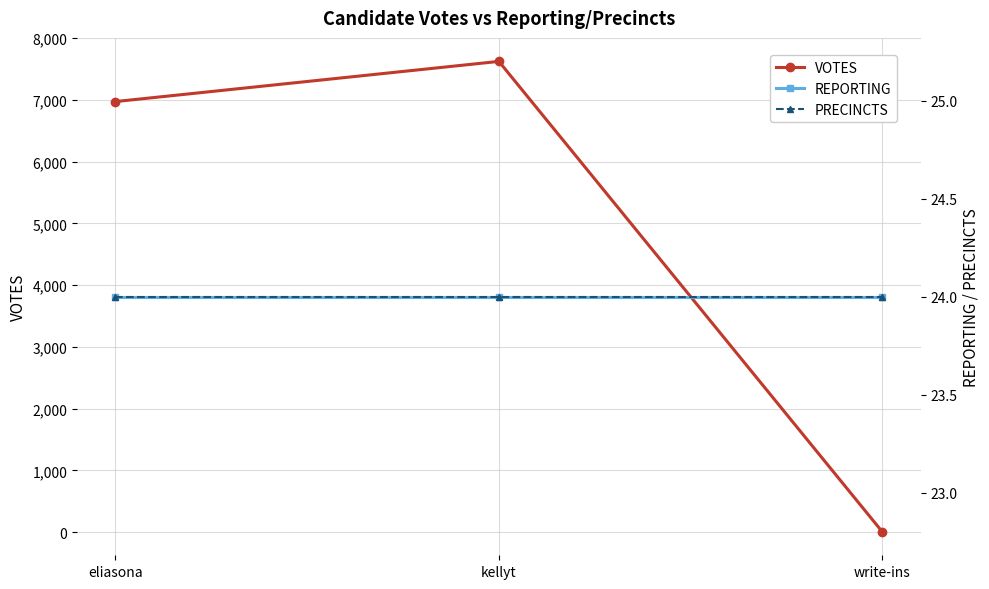

What is the average value of the PRECINCTS series?

24